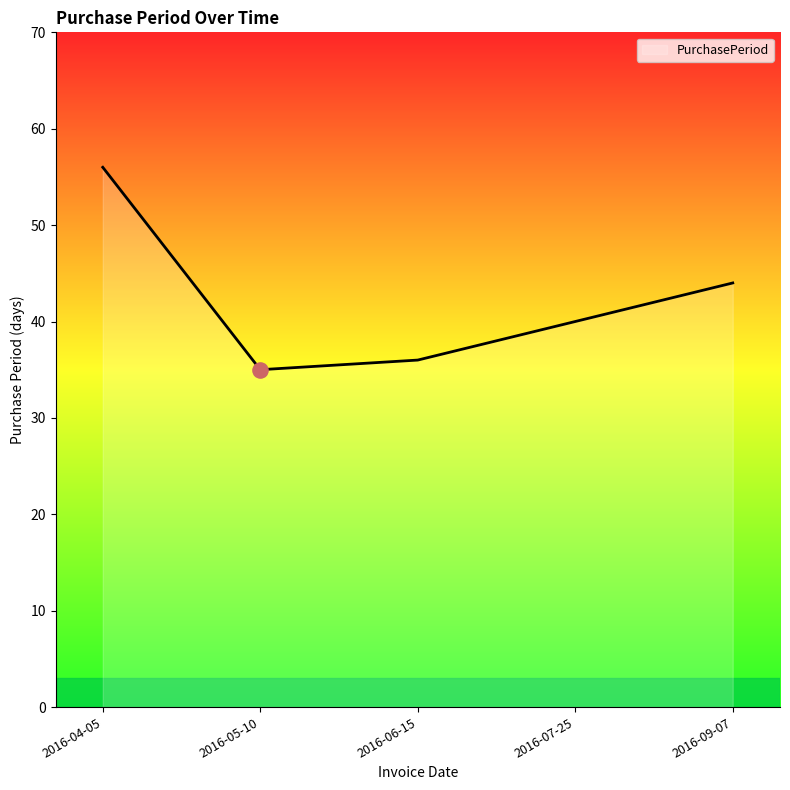

What is the change in value from 2016-04-05 to 2016-07-25?

-16